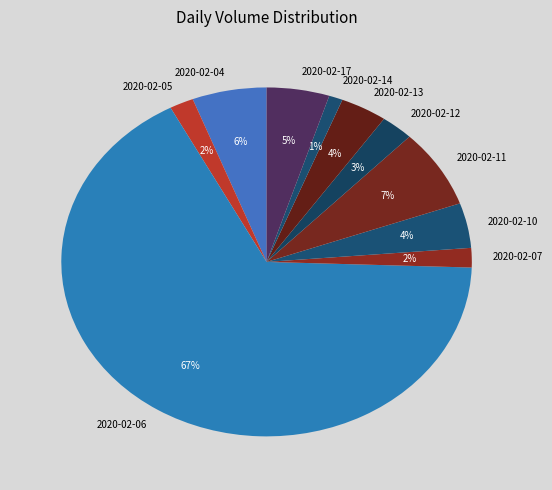

The 2020-02-11 slice represents 7% of the pie. True or false?

True